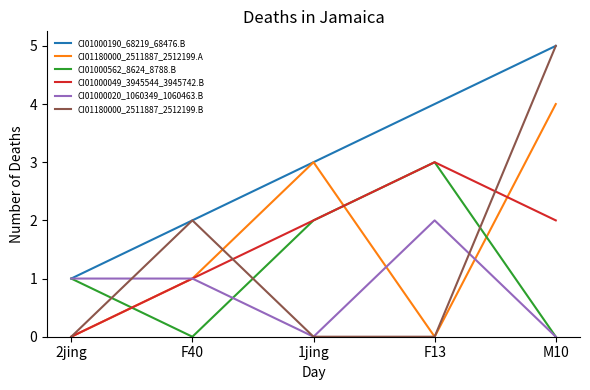

What is the total value across all series at F13?

12